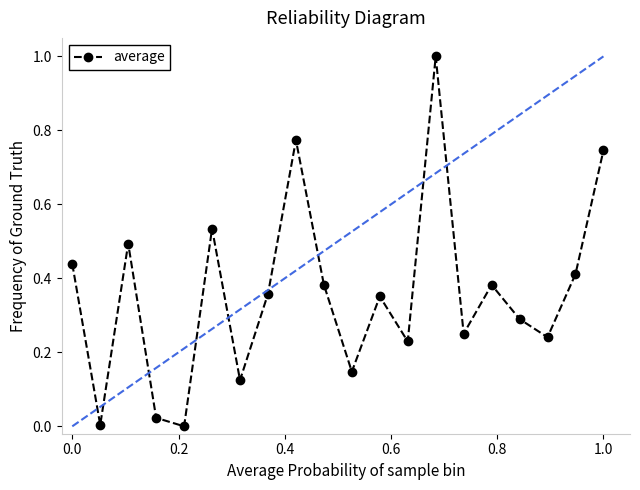

What is the difference between the maximum and second lowest values?

1.0